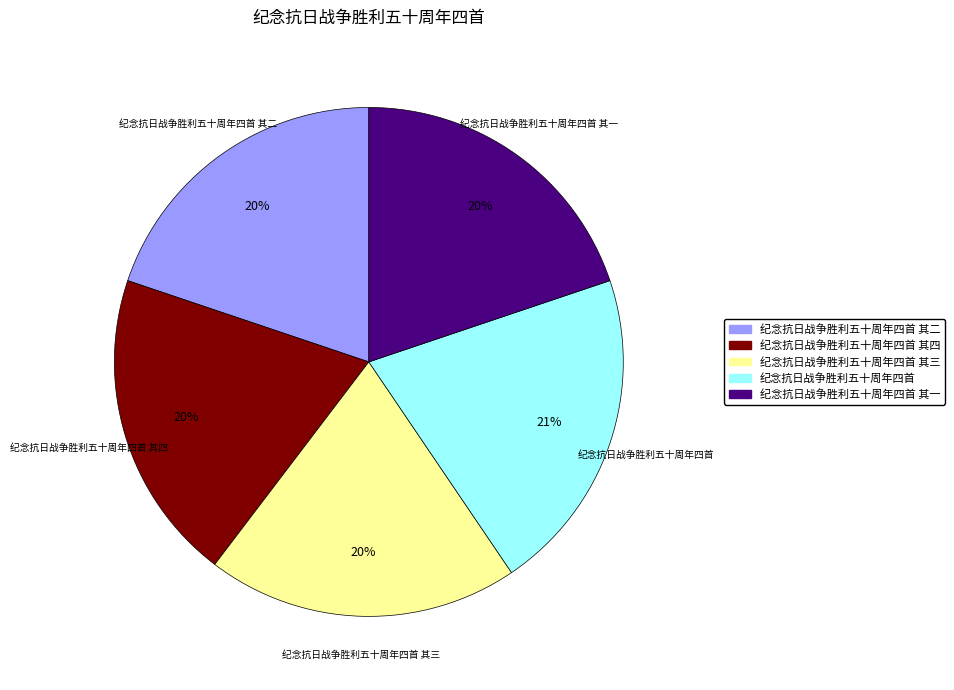

To the nearest percent, what is the combined percentage of 纪念抗日战争胜利五十周年四首 其四 and 纪念抗日战争胜利五十周年四首 其三?

40%